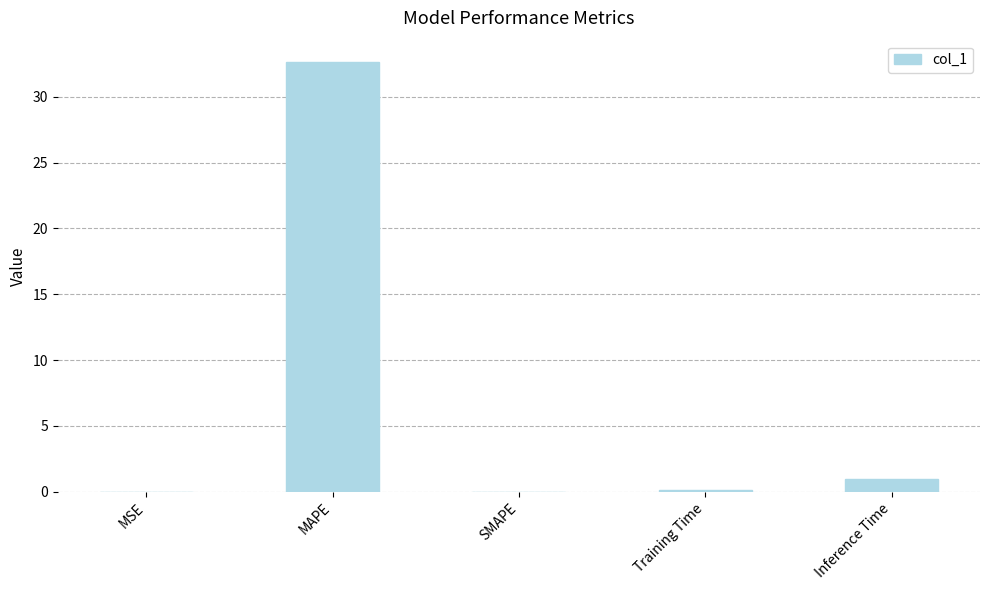

Which category has the highest value across all series?

MAPE